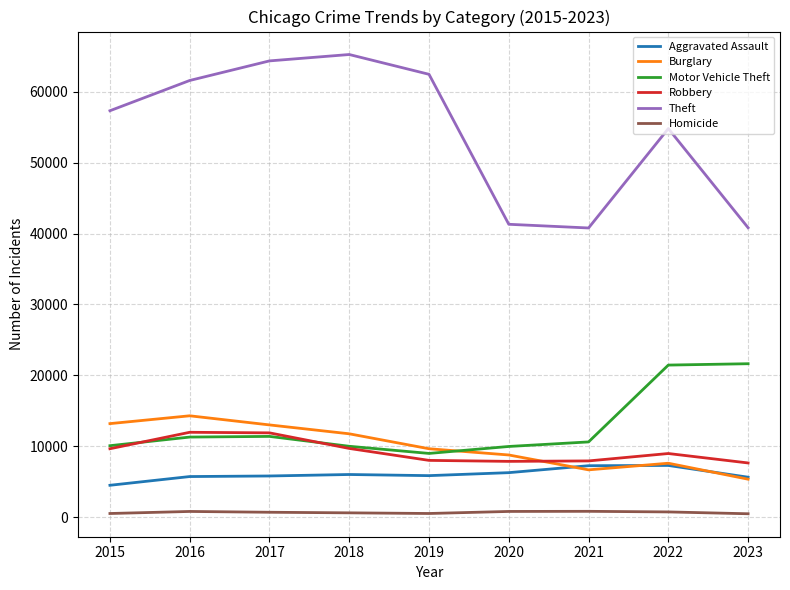

True or false: Homicide has a value of 787 at 2020.

True